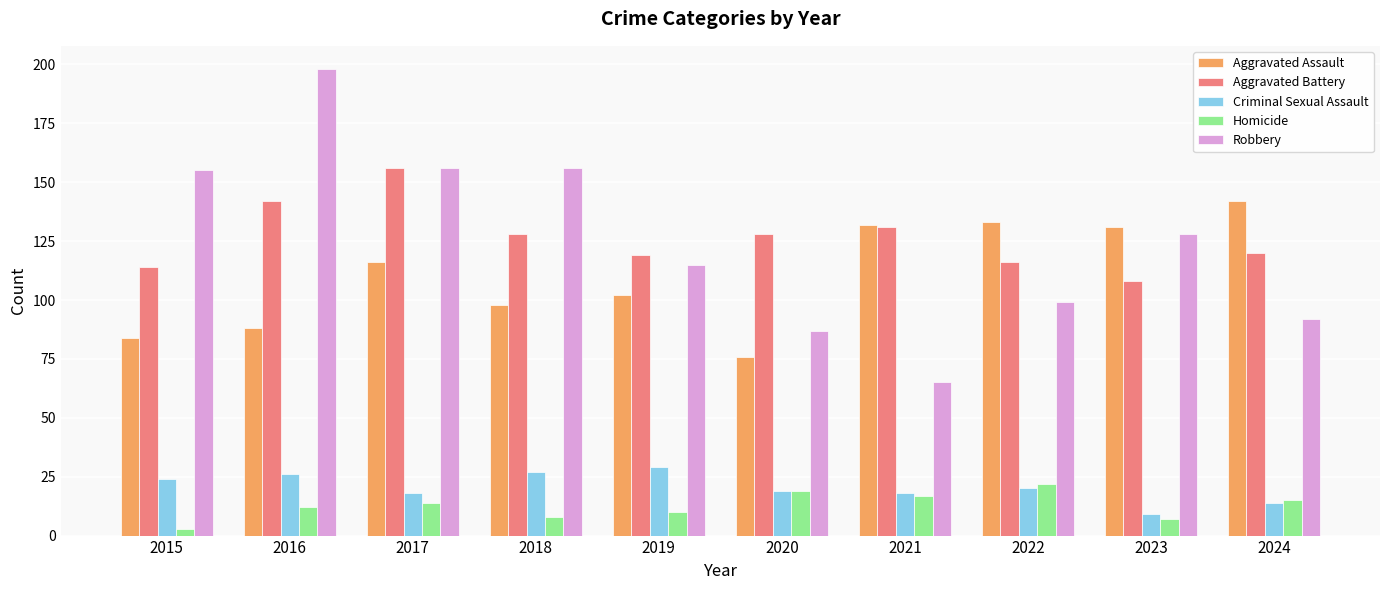

Reading left to right, transcribe all the data shown in this chart.

Aggravated Assault: 84	88	116	98	102	76	132	133	131	142
Aggravated Battery: 114	142	156	128	119	128	131	116	108	120
Criminal Sexual Assault: 24	26	18	27	29	19	18	20	9	14
Homicide: 3	12	14	8	10	19	17	22	7	15
Robbery: 155	198	156	156	115	87	65	99	128	92